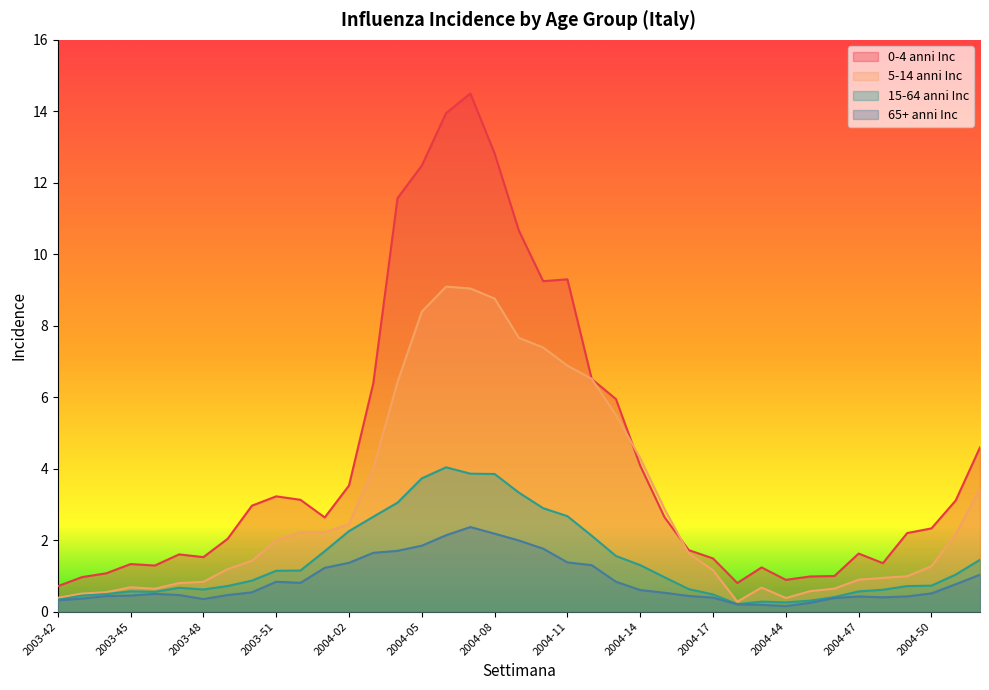

Which label corresponds to the largest value in the chart?

2004-07